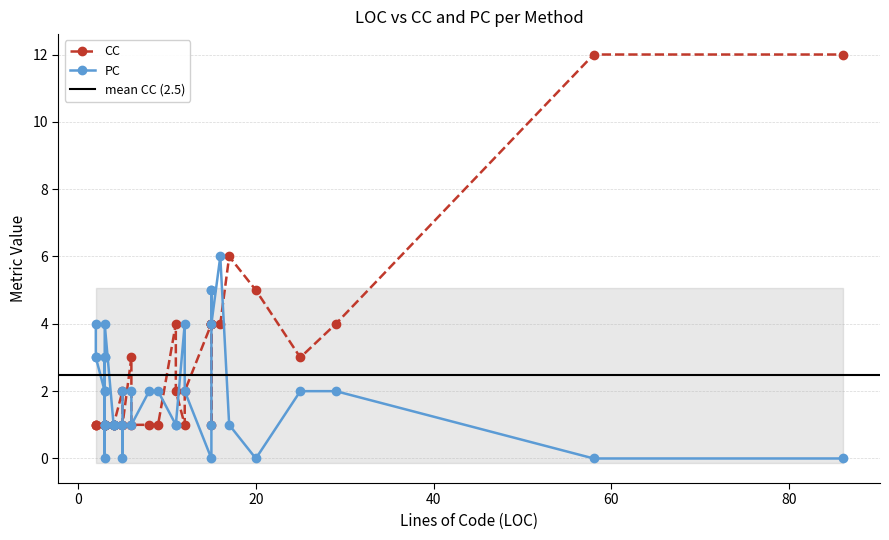

Where does the PC series first go above 2?

3